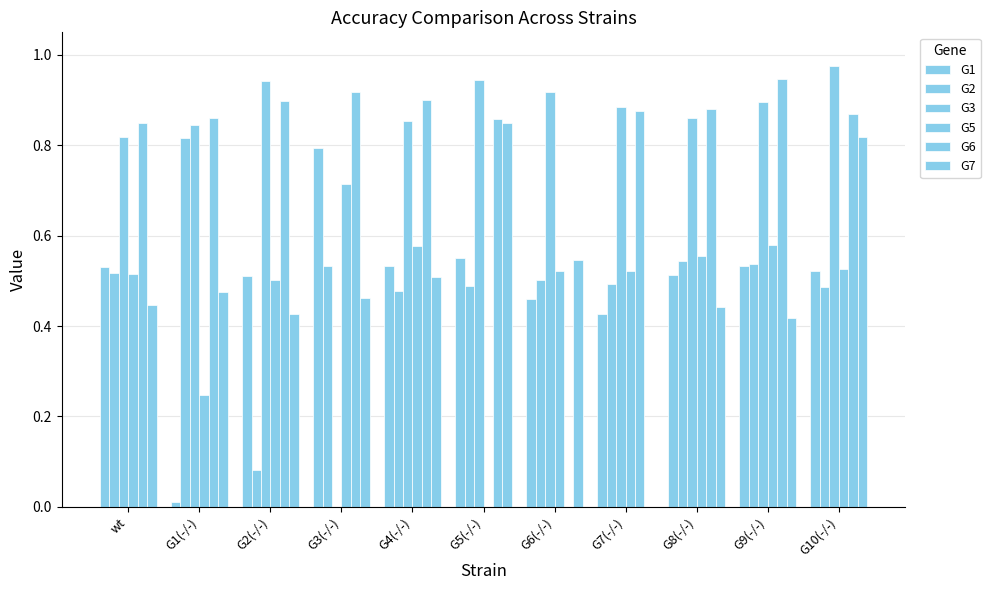

How many categories are shown in the chart?

11